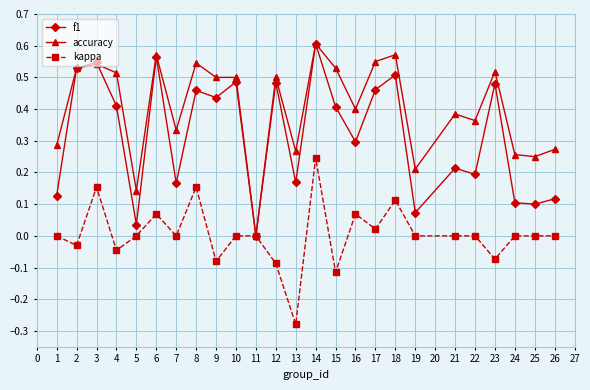

True or false: accuracy has a value of 0.6 at 14.

True